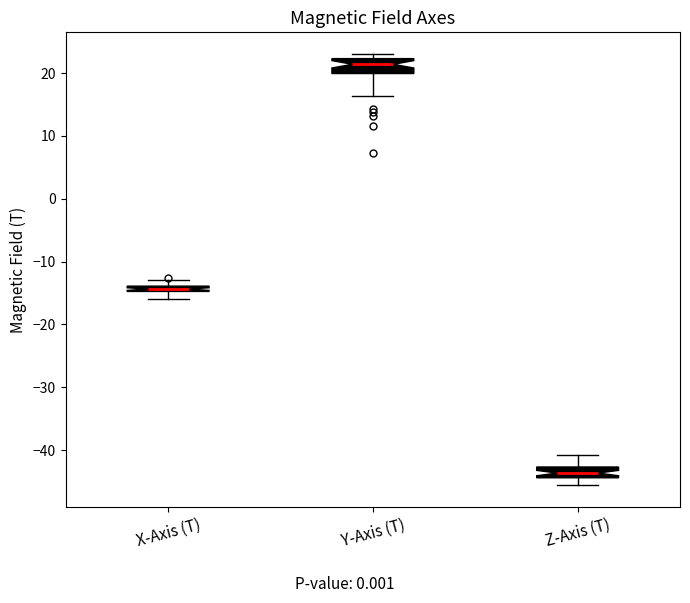

Where does the upper whisker of the box for X-Axis (T) end on the y-axis? The values are not printed on the chart, so give them approximately, as read against the axis.

-13